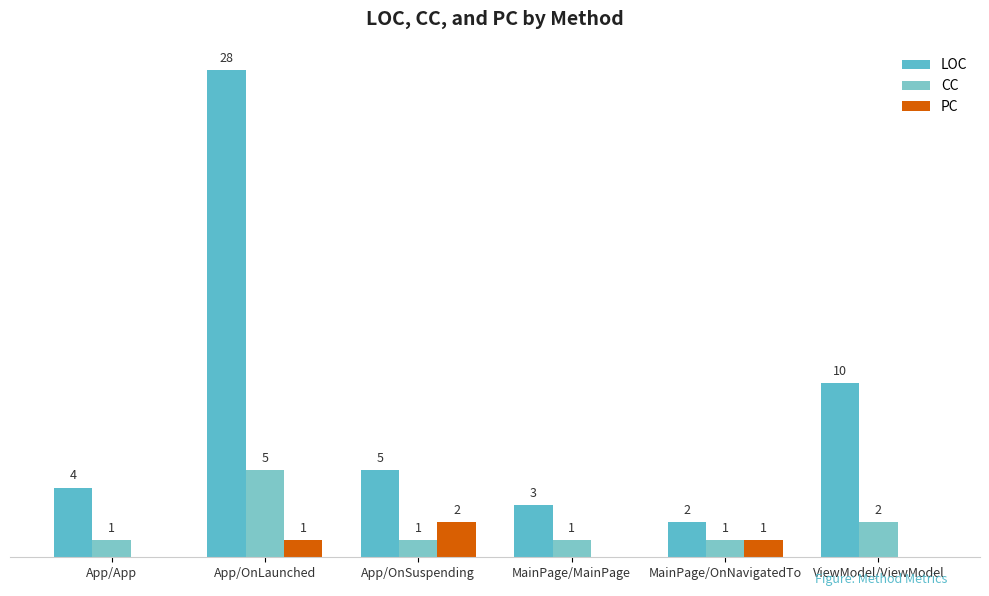

What are all the series names shown in the legend?

LOC, CC, PC